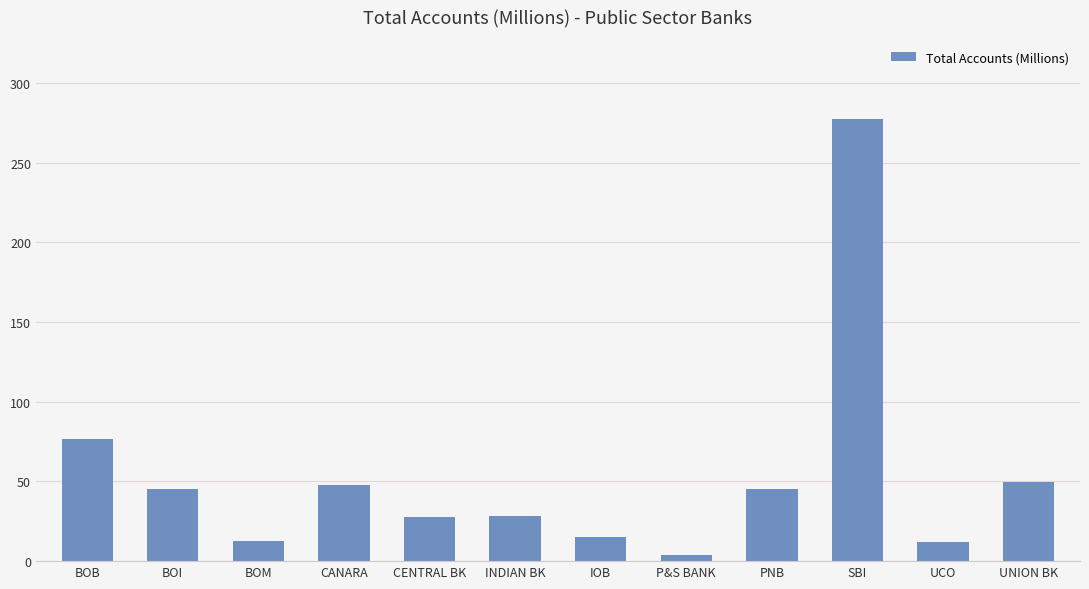

What is the label of the 7th bar from the left?

IOB